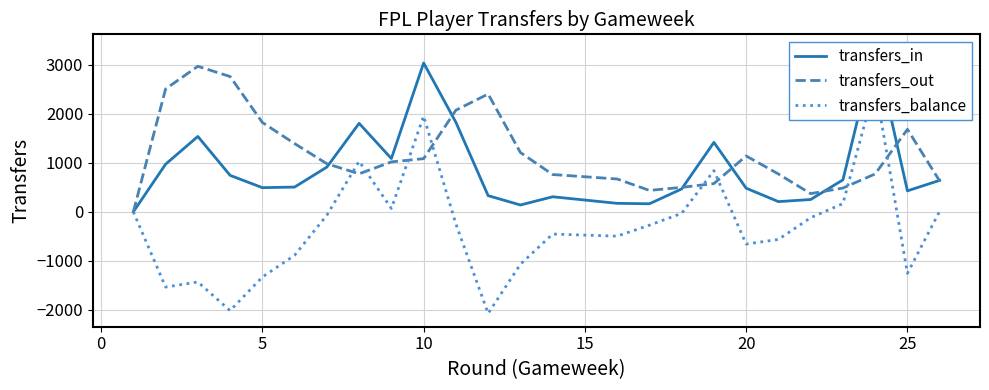

Does the chart have visible grid lines?

Yes